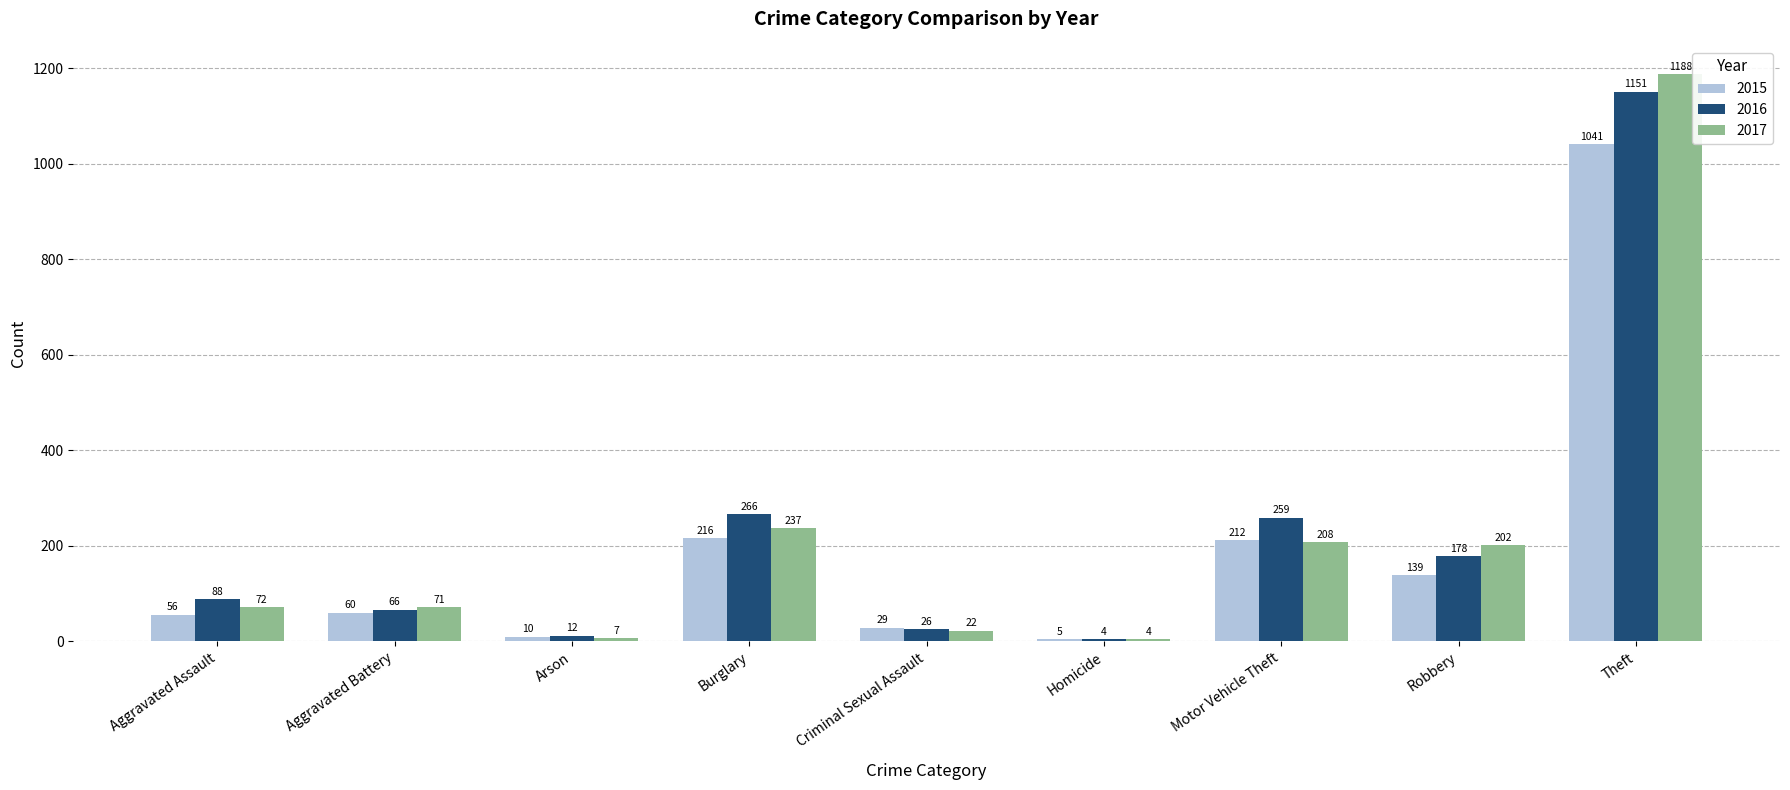

What is the value of the 2017 bar at the 7th from the left?

208